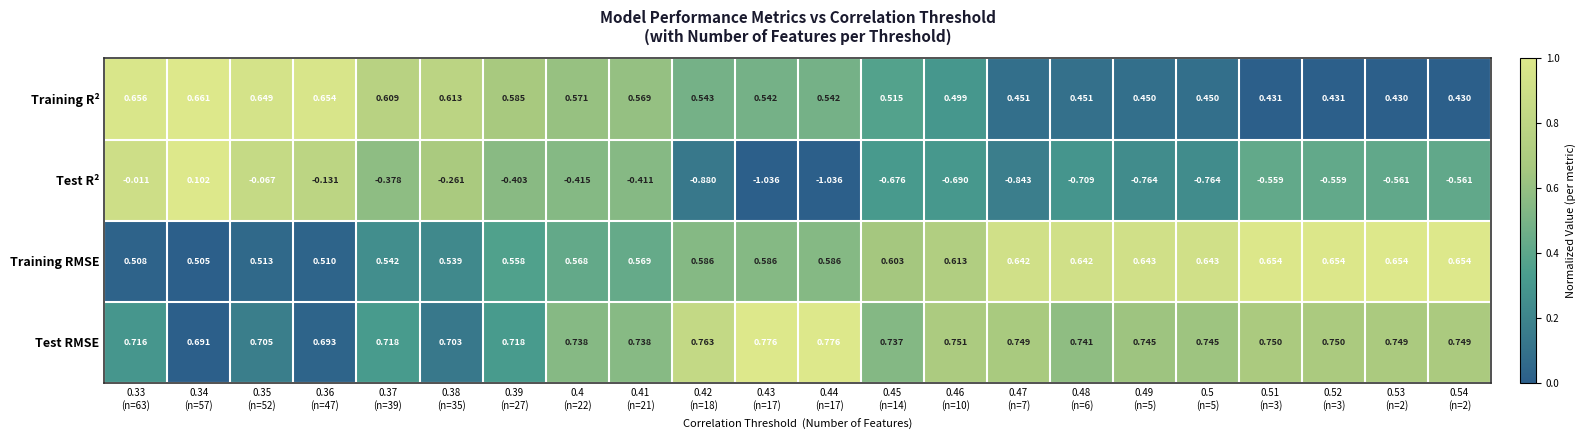

Rank the series at 0.43
(n=17) from lowest to highest value.

Test R², Training R², Training RMSE, Test RMSE